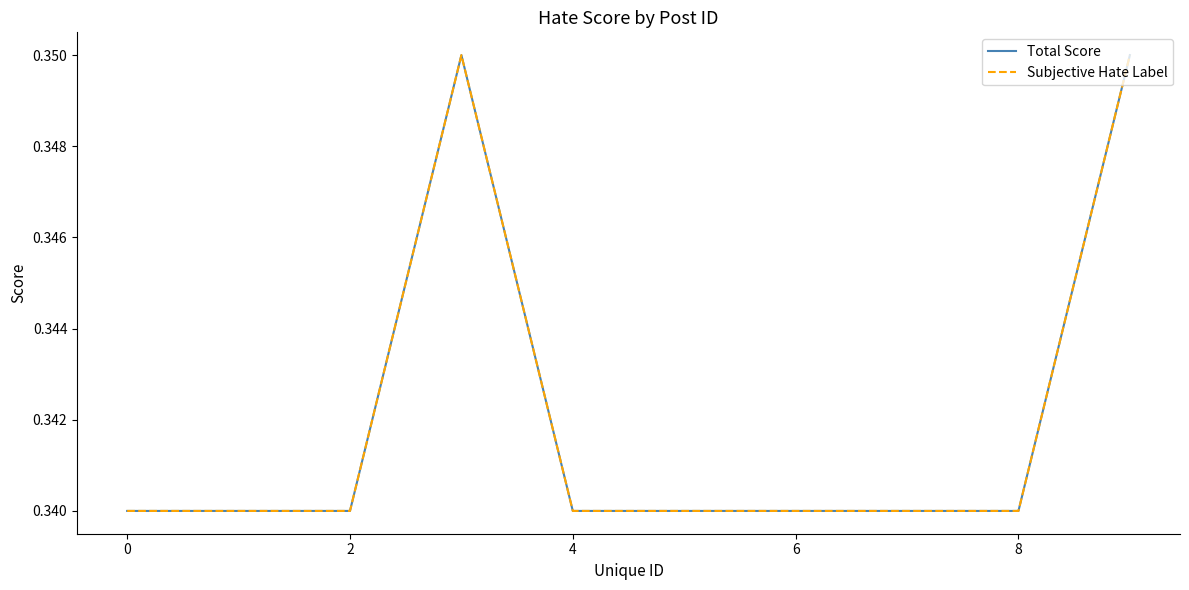

Is this an area chart (filled region under the line)?

No